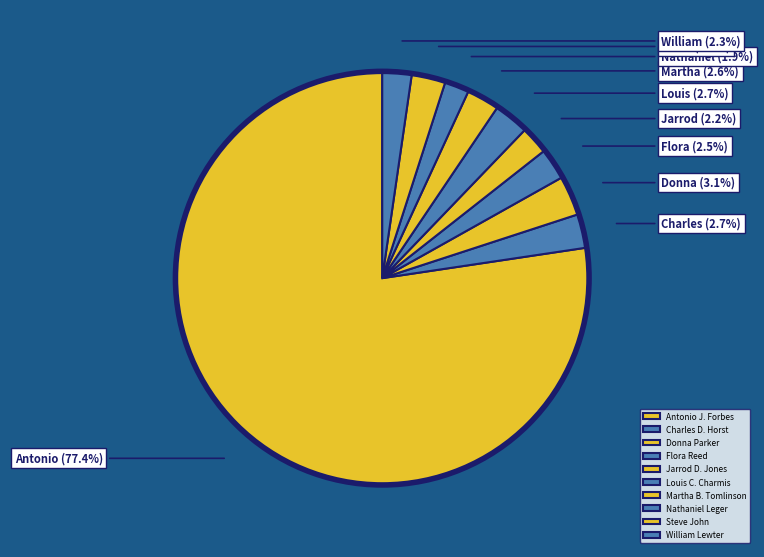

Which slice is the smallest?

Nathaniel Leger